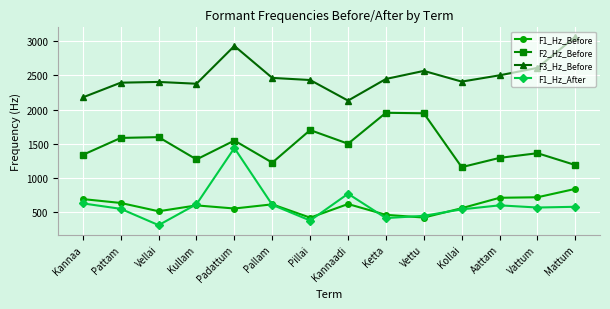

How many interior local valleys does the F2_Hz_Before series have?

4